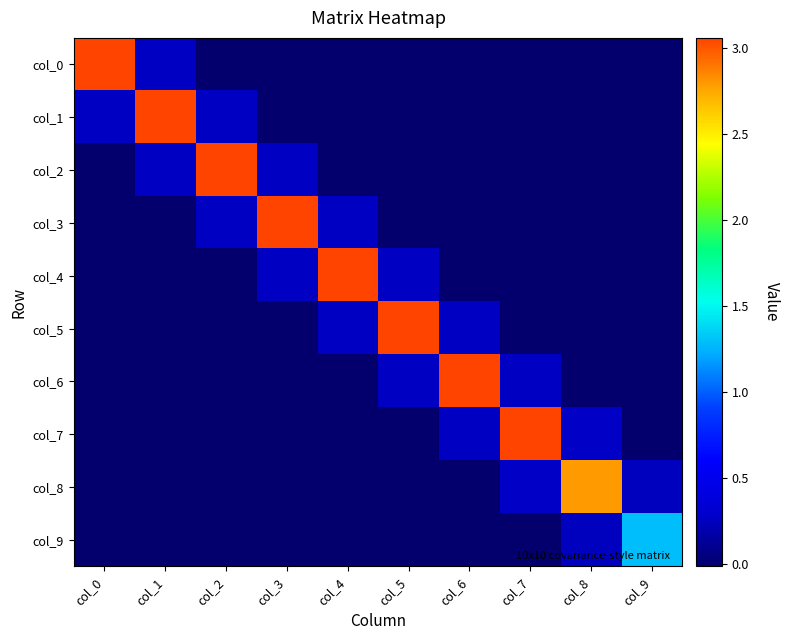

Rank the series by their maximum value, from lowest to highest.

col_9, col_8, col_7, col_6, col_5, col_4, col_3, col_0, col_1, col_2